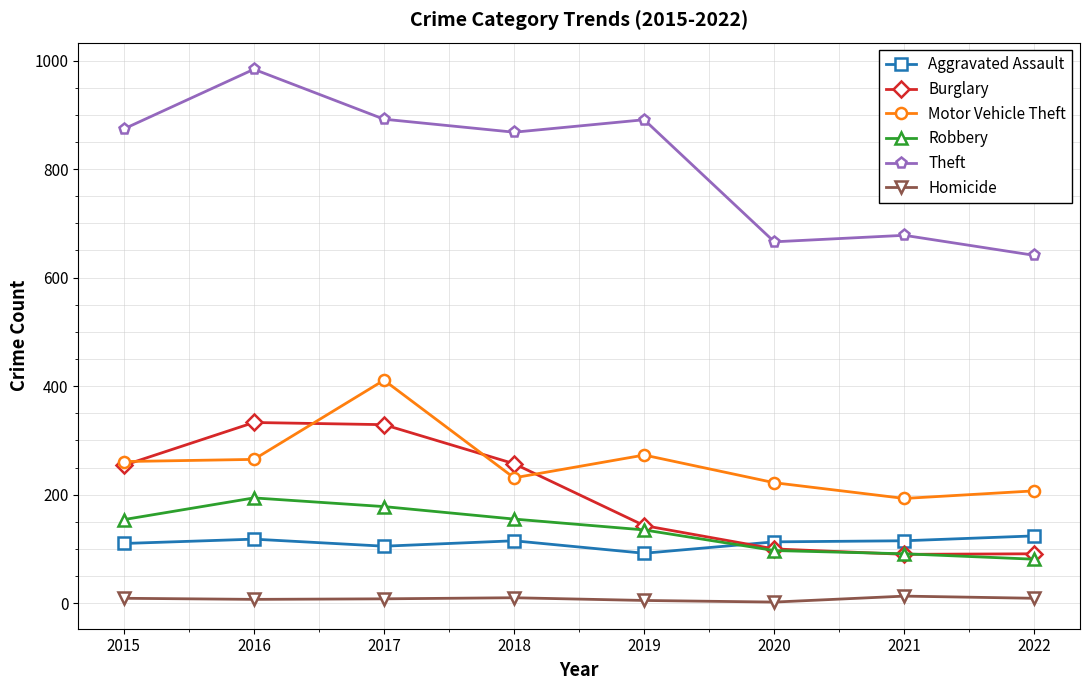

What is the difference between the second highest and second lowest values in the Aggravated Assault series?

13